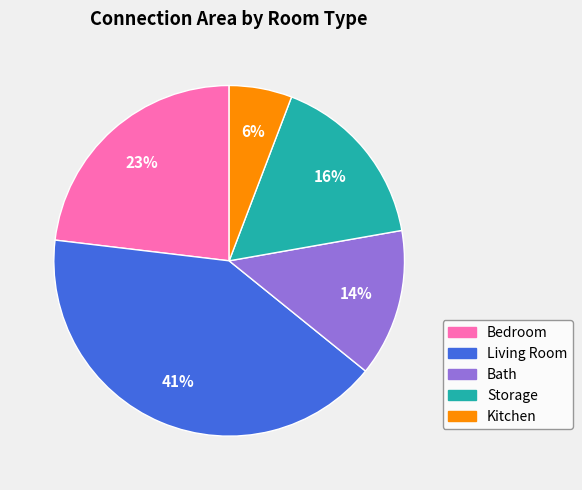

Count the number of slices in the pie.

5